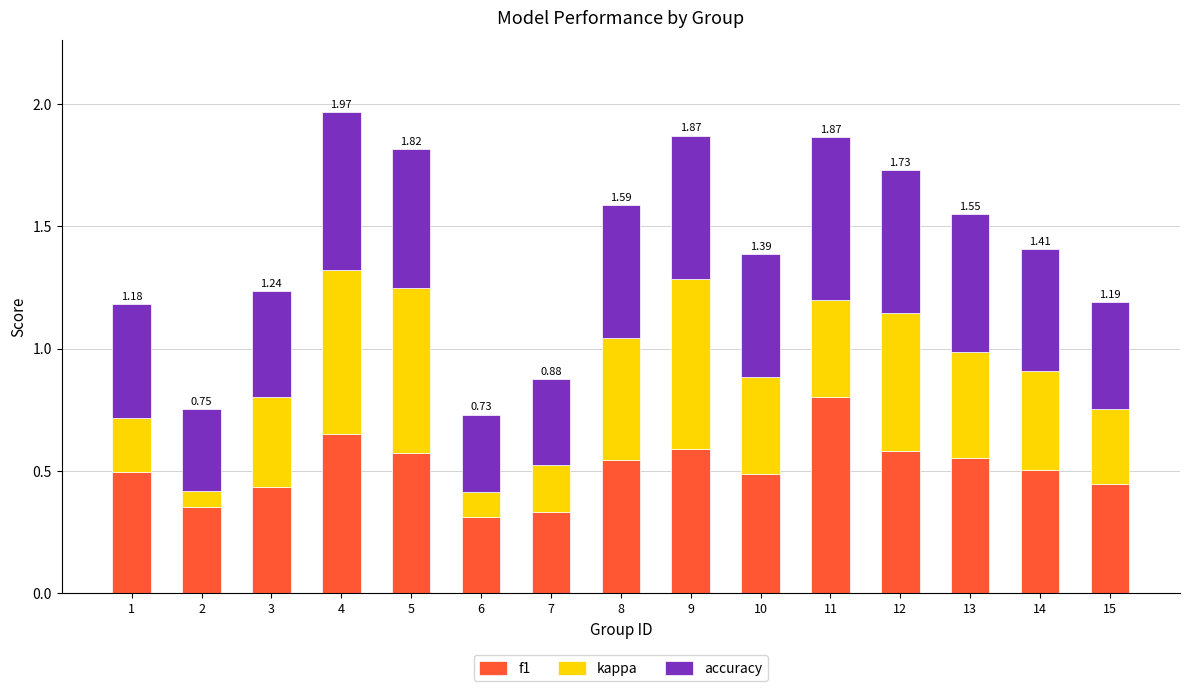

What is the sum of the f1 values at 2 and 14?

0.9